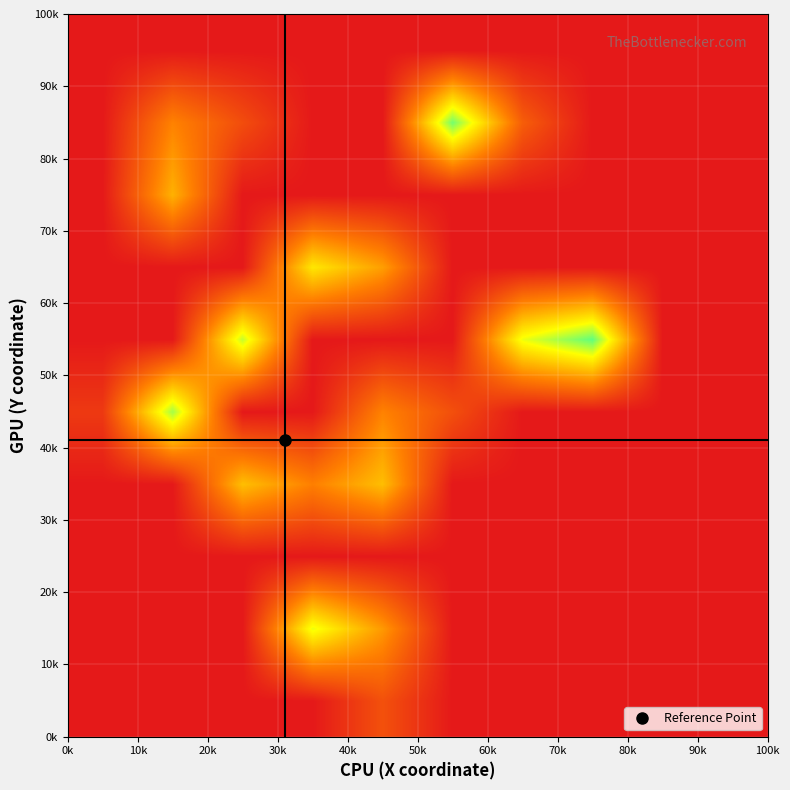

Count the number of categories in the chart.

10